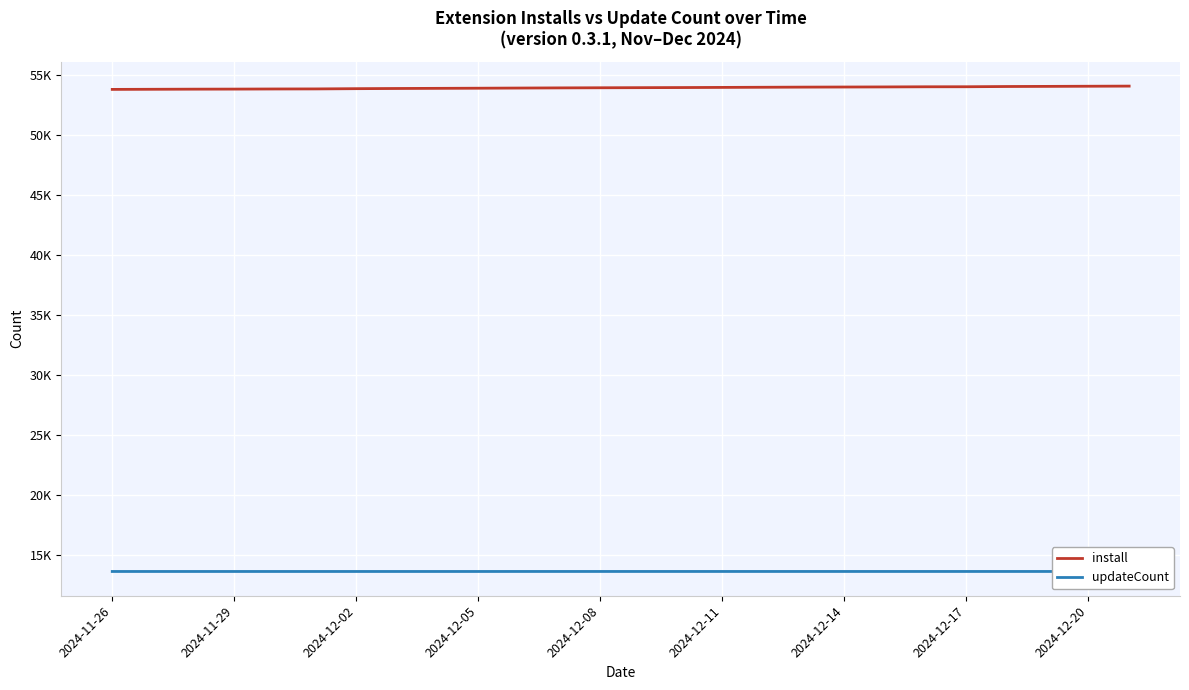

True or false: updateCount and install cross at least once.

False